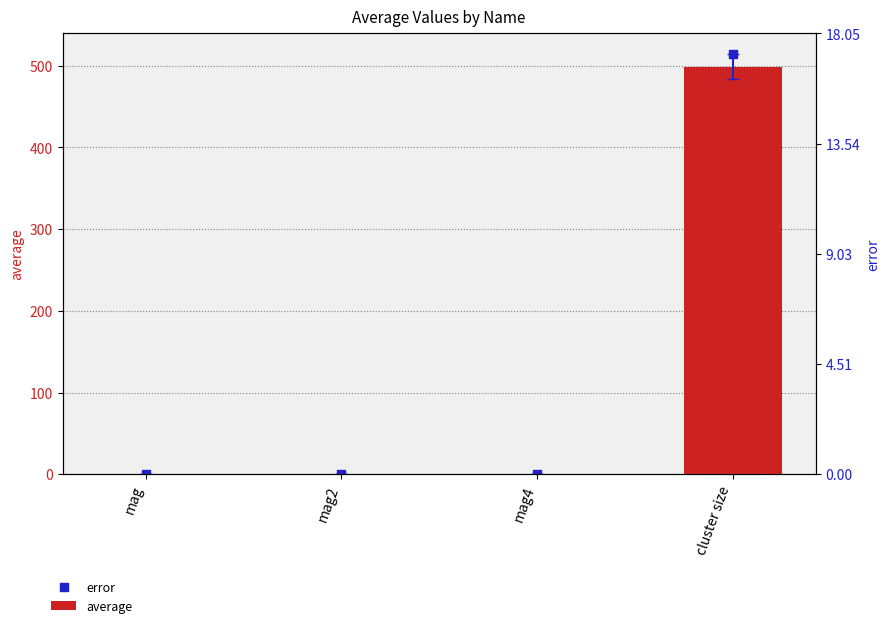

What are all the series names shown in the legend?

average, error